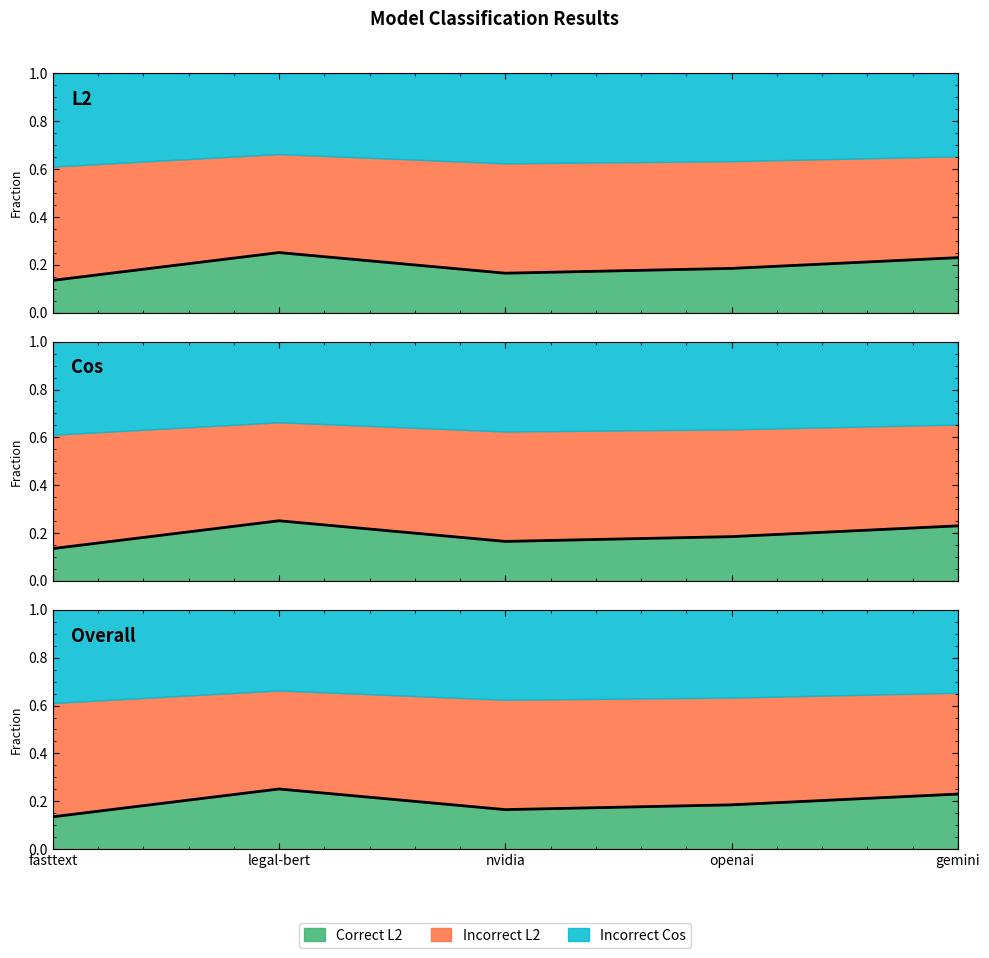

True or false: Correct Cos has a value of 0.1 at legal-bert.

False